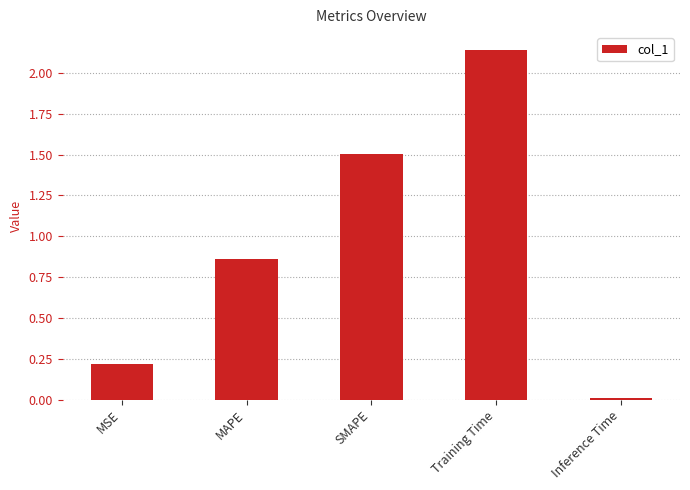

At which category does the chart reach its minimum across all series?

Inference Time